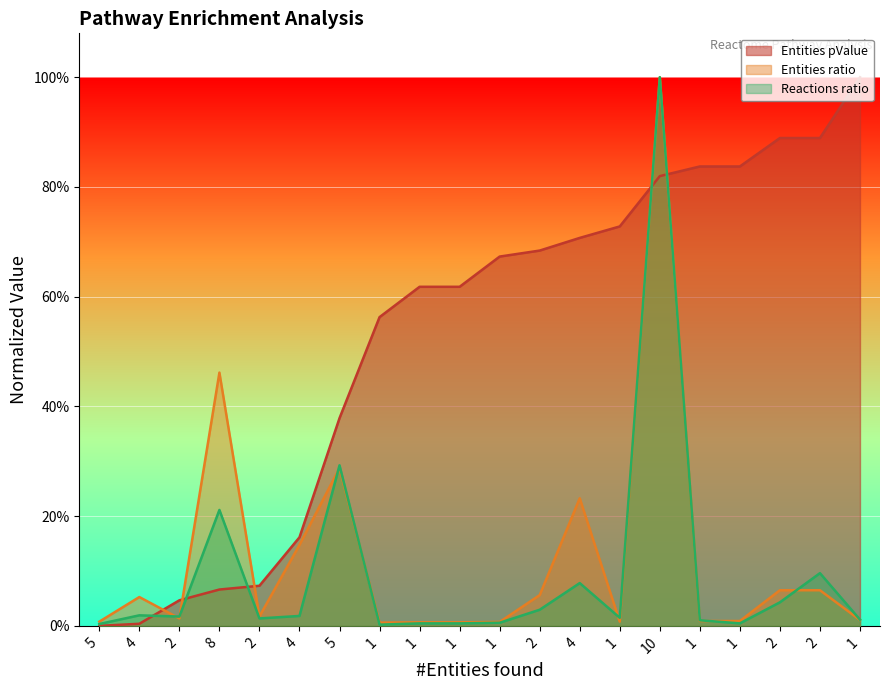

True or false: Entities ratio has a value of 0.0 at 1.

False